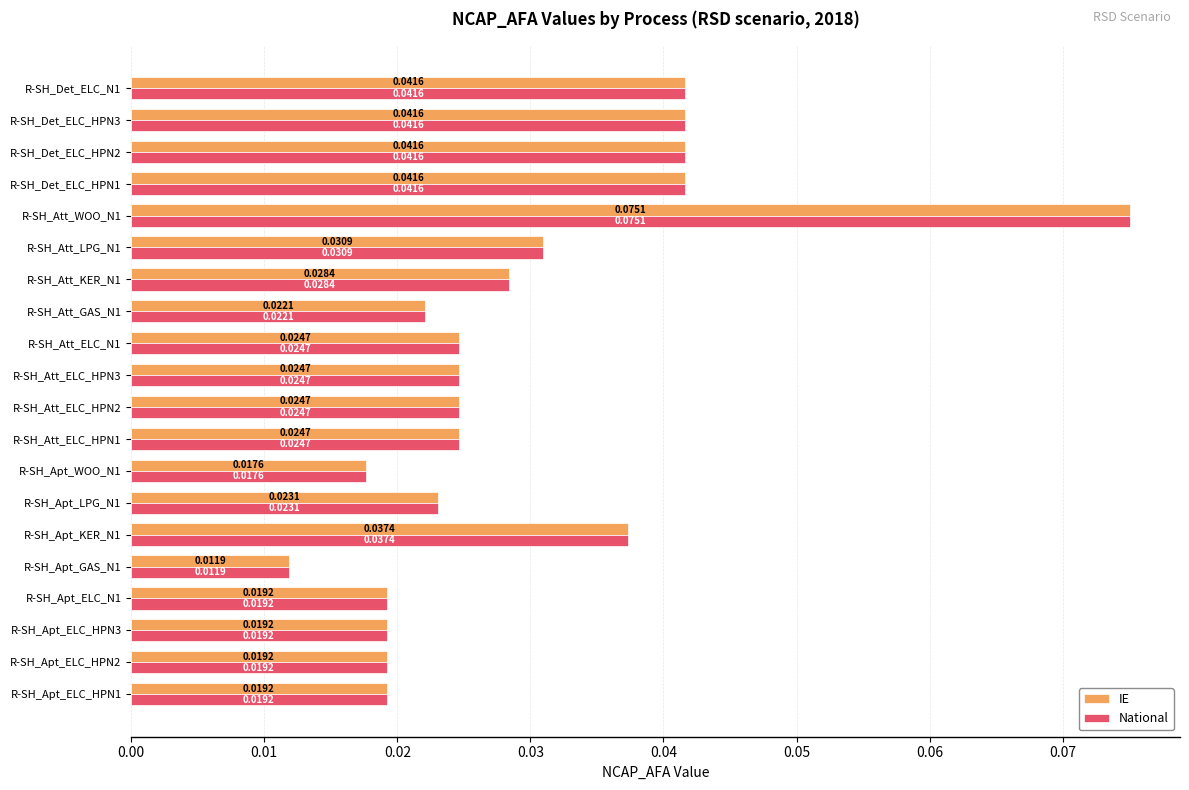

Is the value of IE at R-SH_Att_ELC_N1 greater than the value of National at R-SH_Apt_WOO_N1?

Yes